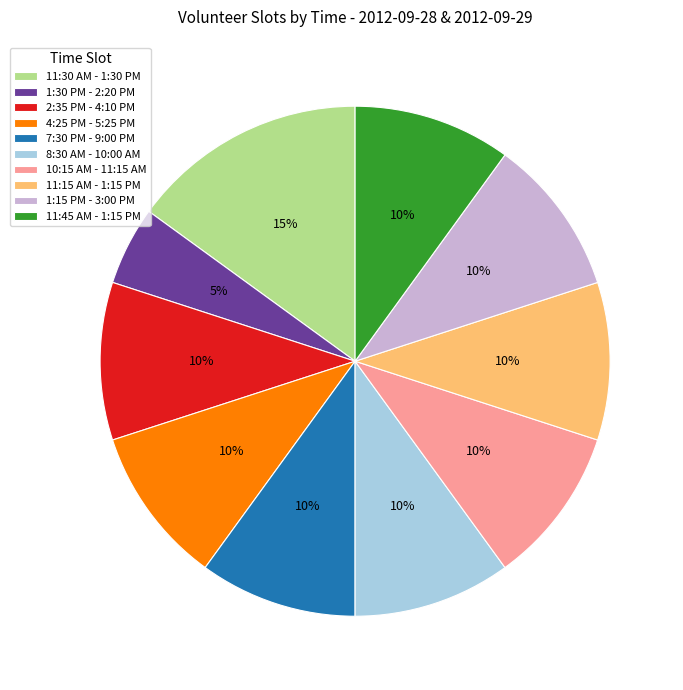

How many slices are in this pie chart?

10